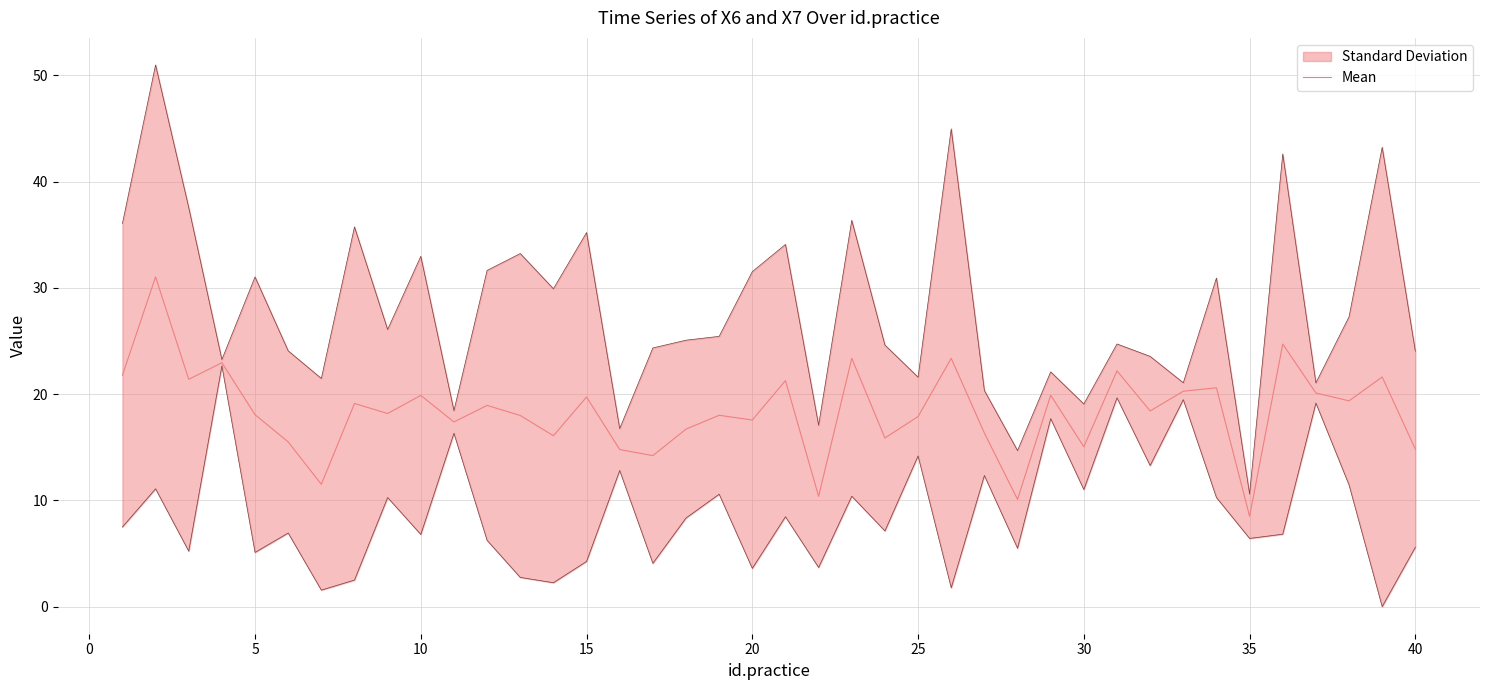

What is the average value?

18.4